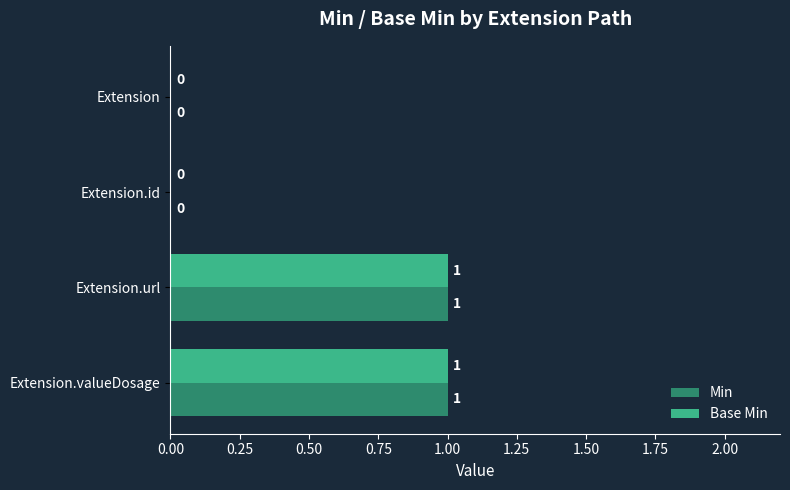

How many Base Min values are between 0 and 1?

4